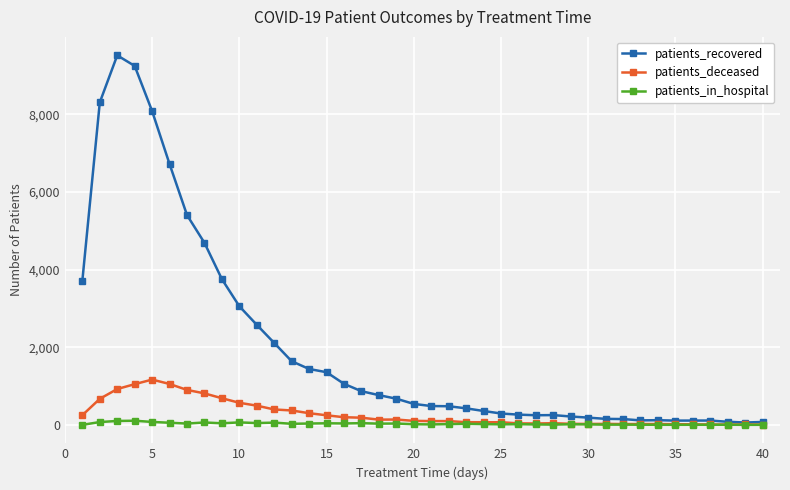

List the series in order of their peak value, highest first.

patients_recovered, patients_deceased, patients_in_hospital